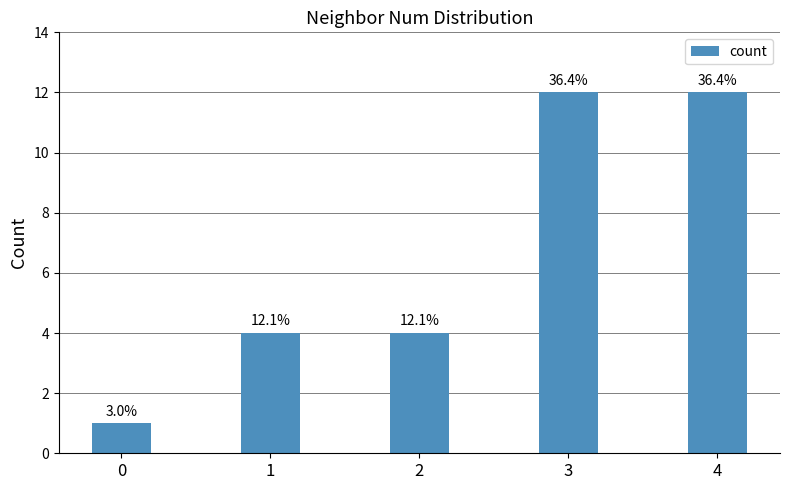

How many bars are there in total?

5